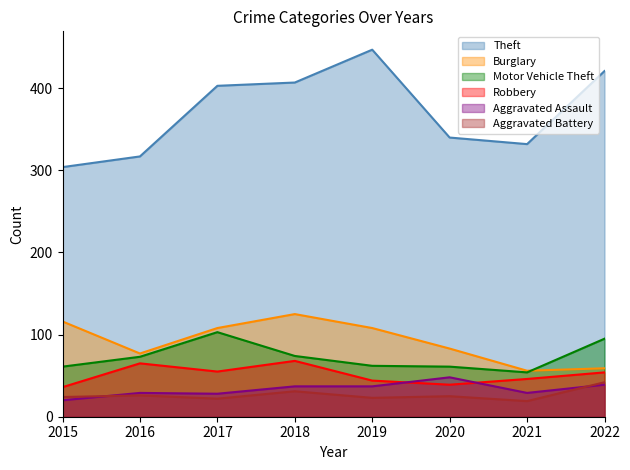

What is the minimum value shown in the chart?

19